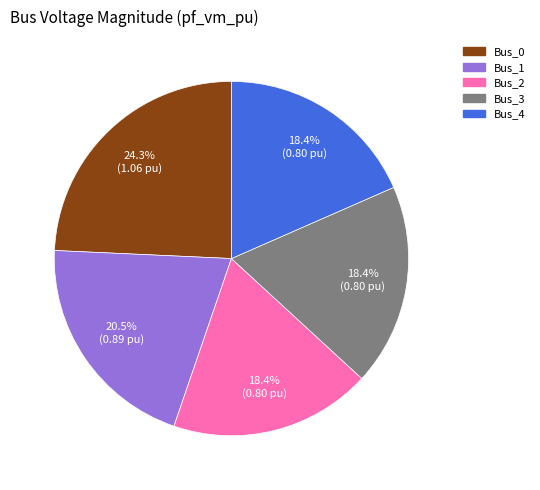

What is the largest slice in the pie chart?

Bus_0